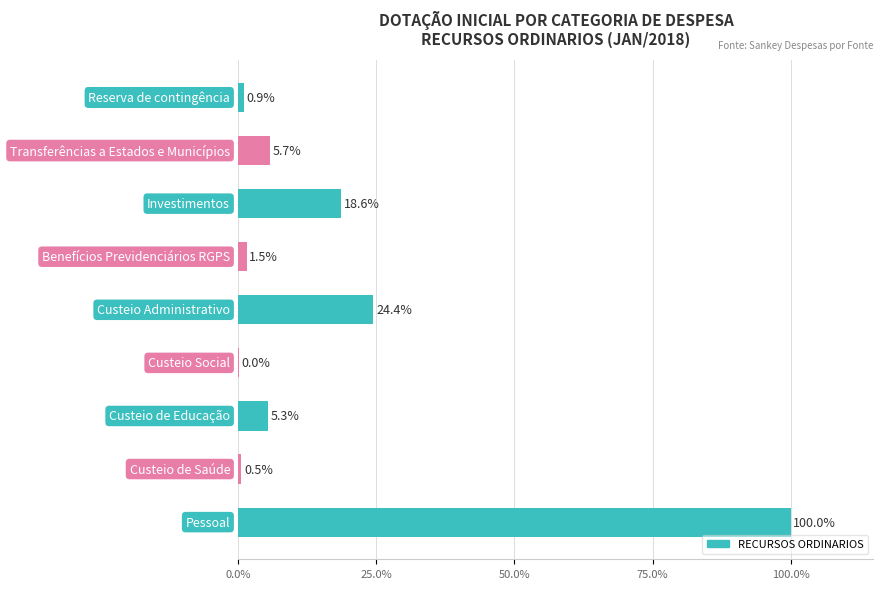

What is the maximum value shown in the chart?

100.0